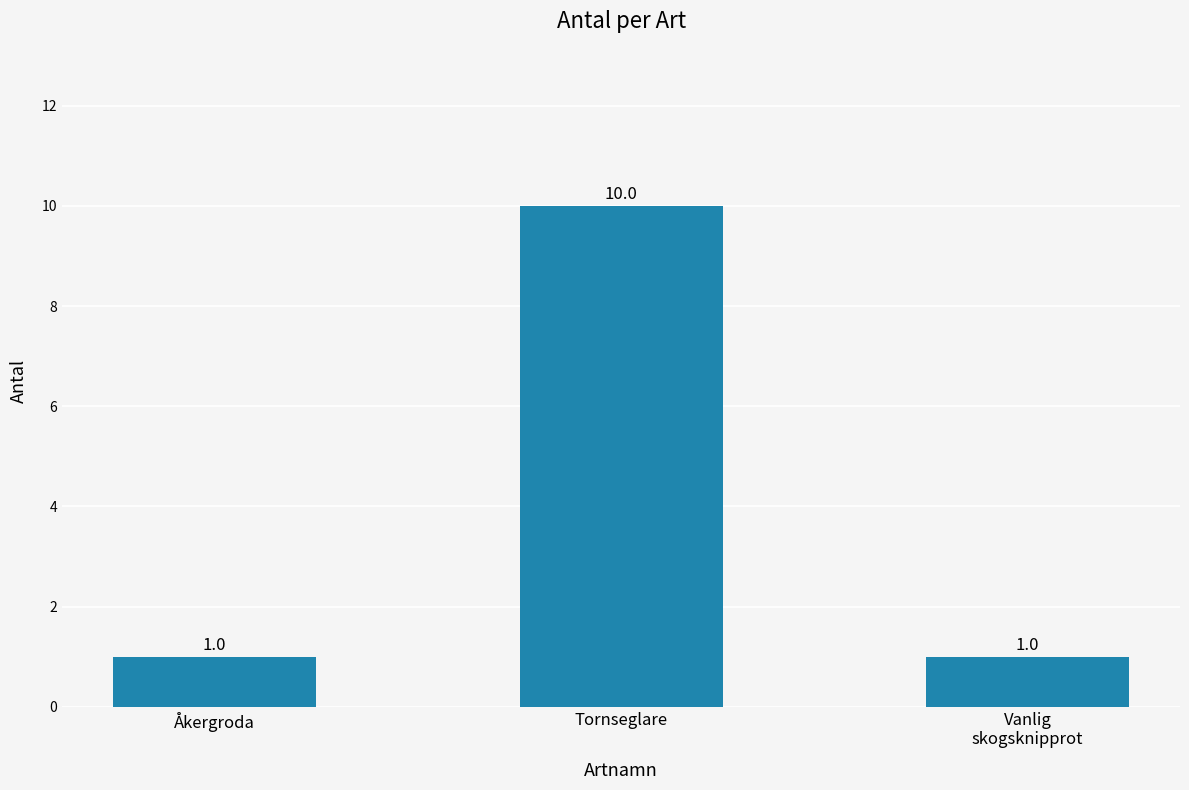

What is the label of the 3rd bar from the left?

Vanlig
skogsknipprot